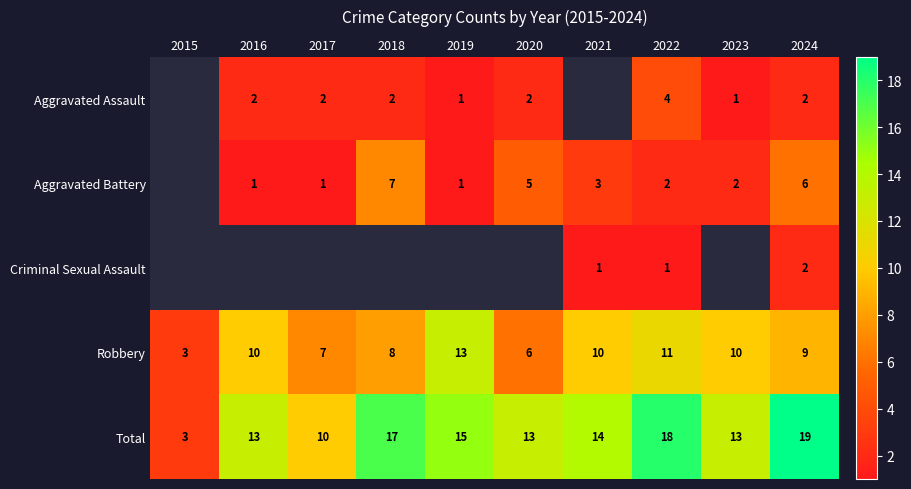

Which has a higher value, 2021 or 2019?

2019